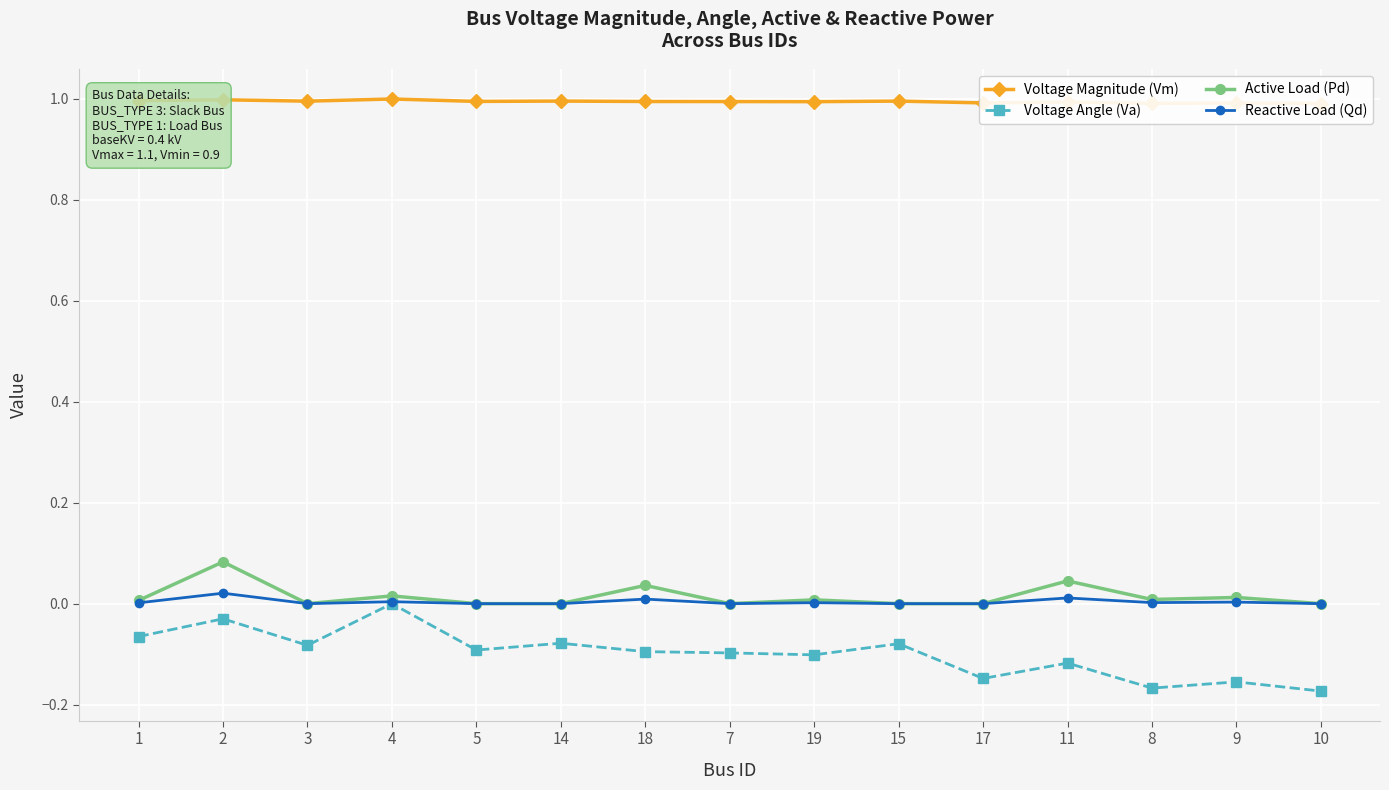

The Voltage Magnitude (Vm) series shows 1.5 at 1. True or false?

False